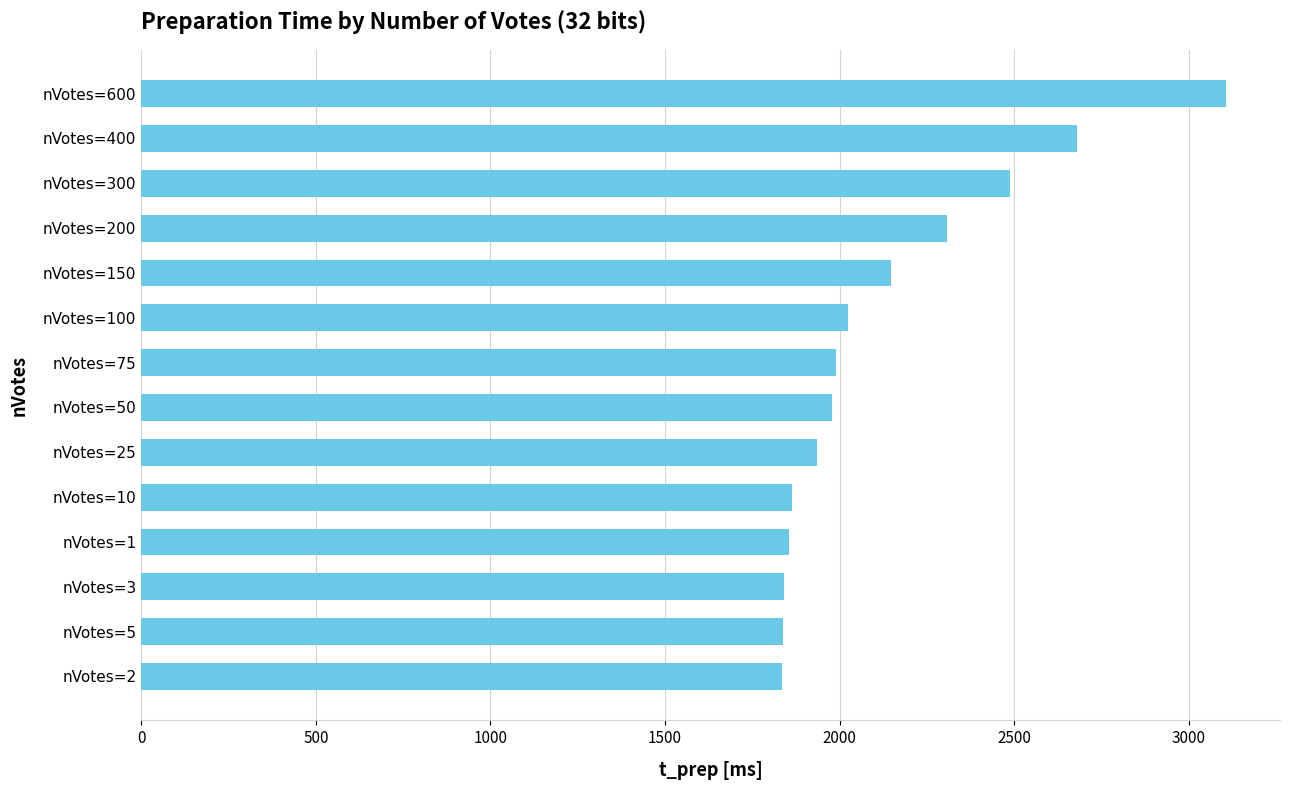

Between nVotes=600 and nVotes=2, which is larger?

nVotes=600